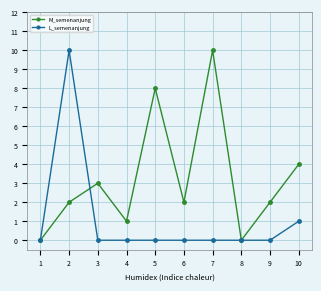

Which series has the largest total across all categories?

M_semenanjung